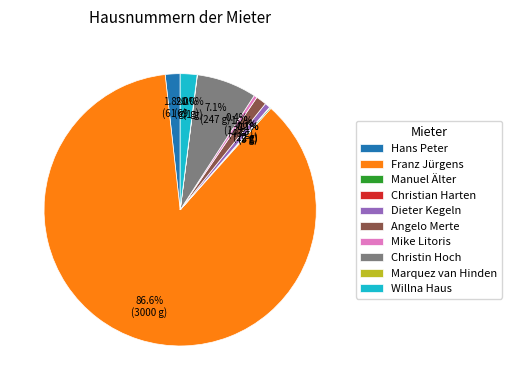

What is the majority slice?

Franz Jürgens